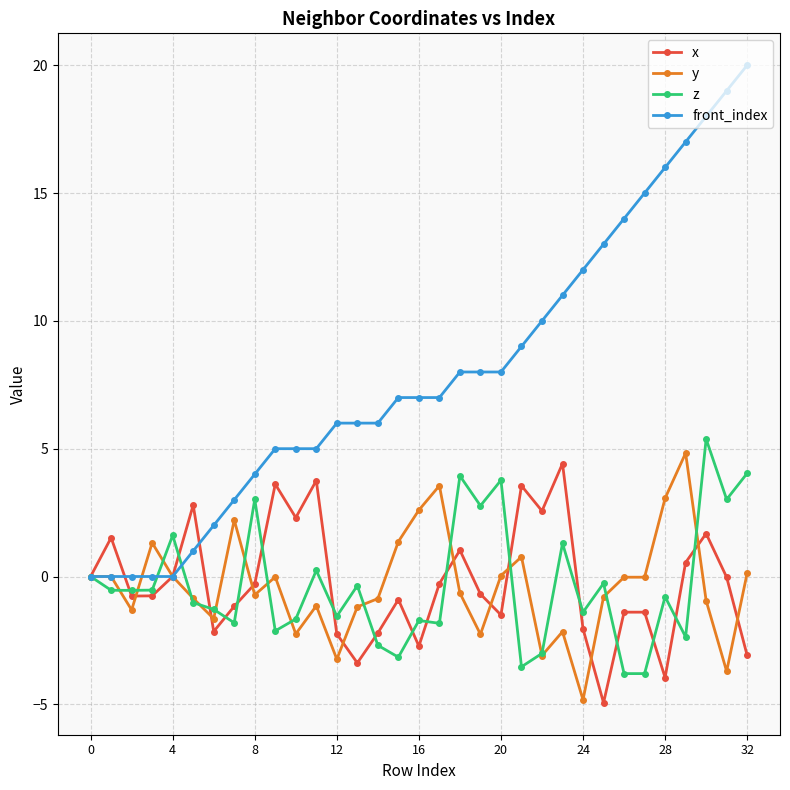

True or false: z has more than 0 interior local peaks.

True